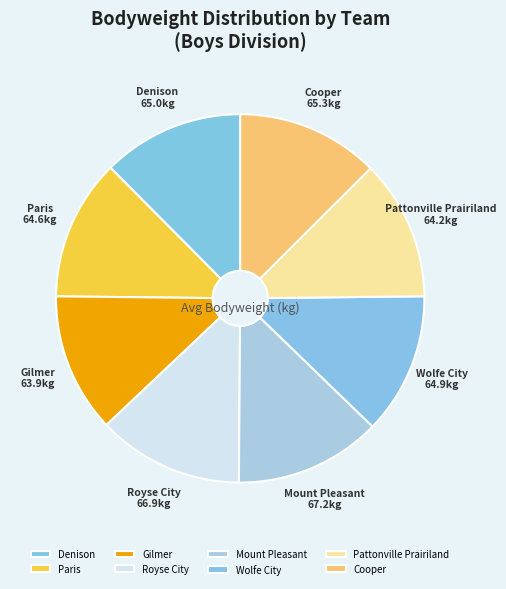

Is it true that Royse City is 2% of the pie?

False